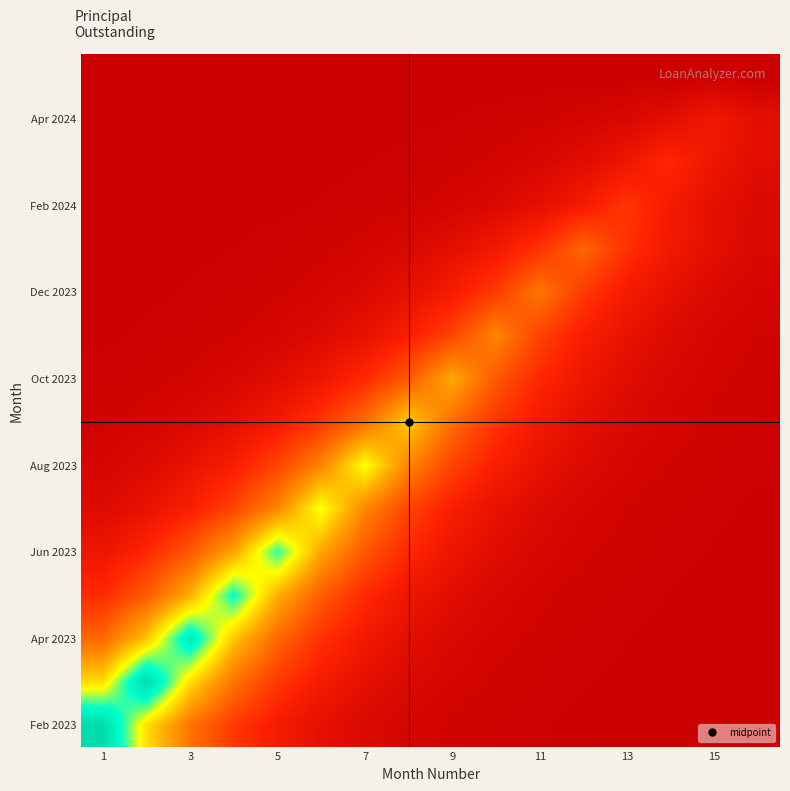

Count the number of data series in this chart.

16